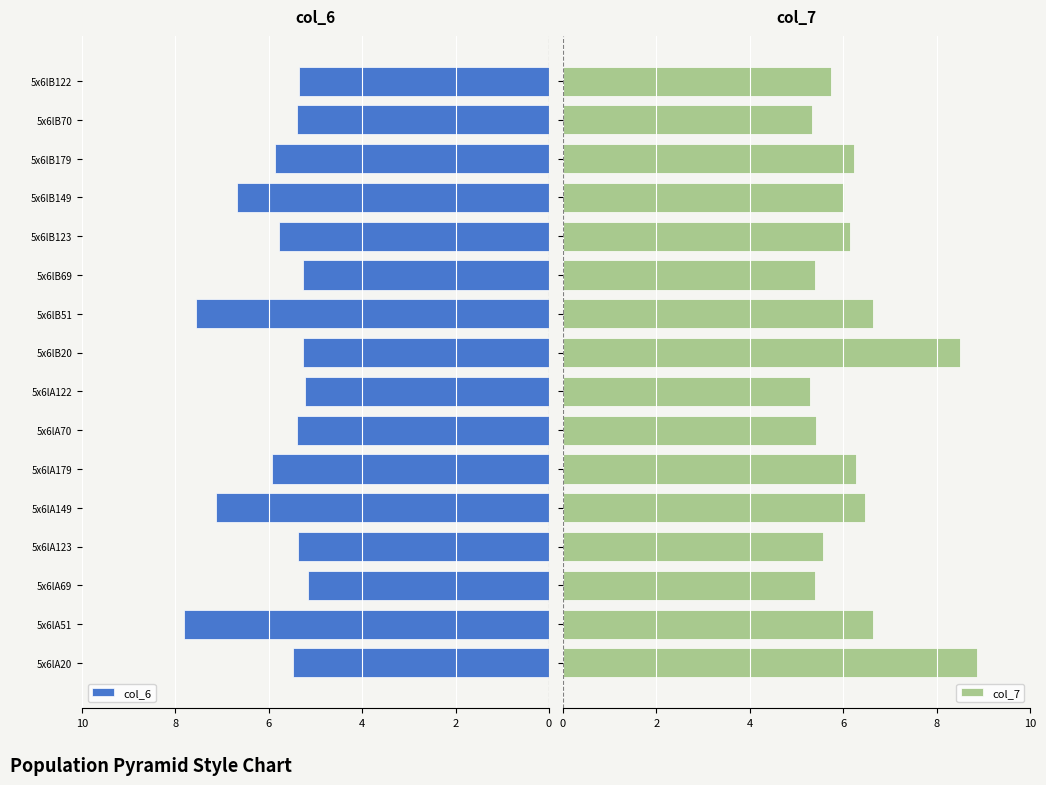

What is the value of the col_6 bar at the 11th from the left?

5.9